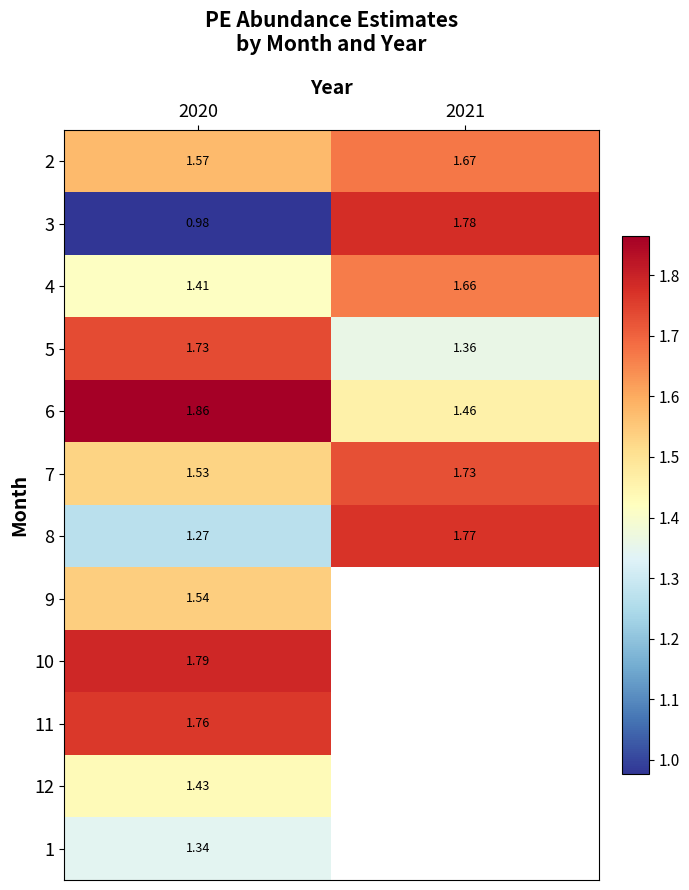

How many categories are shown in the chart?

2